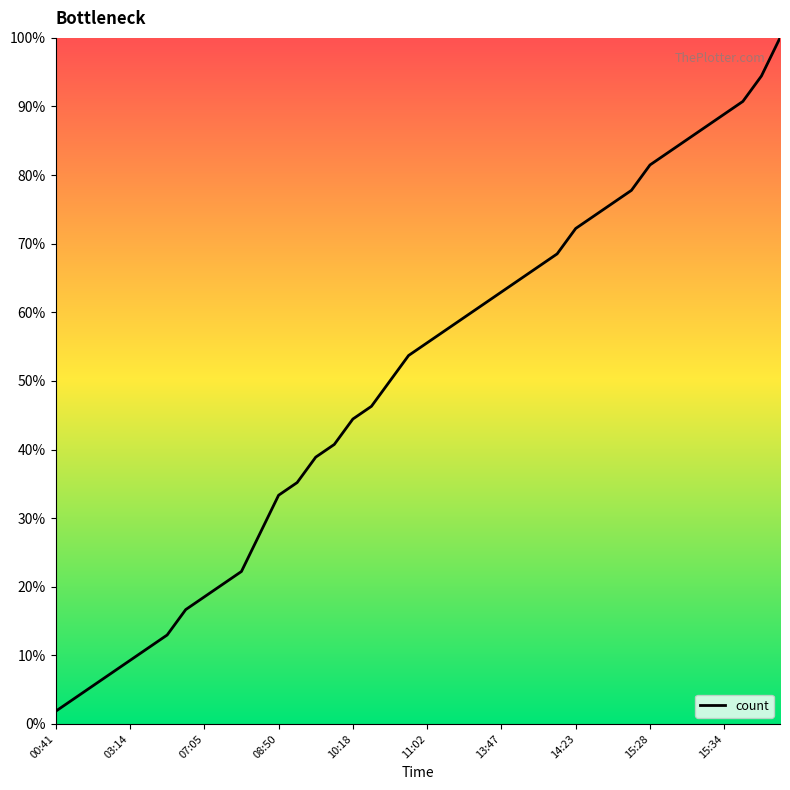

What is the difference between the maximum and minimum values?

98.1